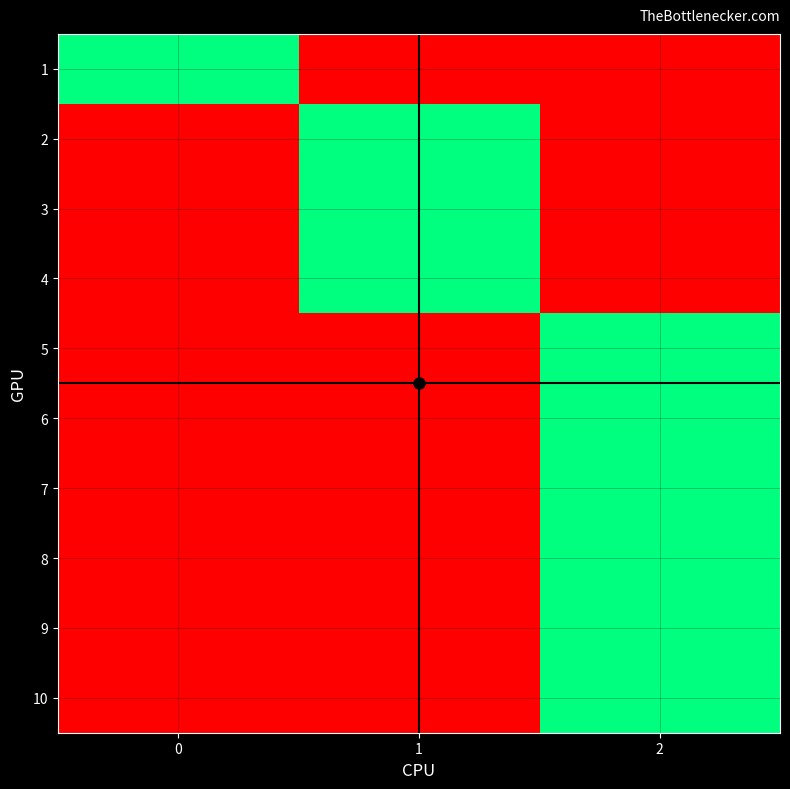

Reading left to right, list all the values displayed in this chart.

1: 0=1	1=0	2=0
2: 0=0	1=1	2=0
3: 0=0	1=1	2=0
4: 0=0	1=1	2=0
5: 0=0	1=0	2=1
6: 0=0	1=0	2=1
7: 0=0	1=0	2=1
8: 0=0	1=0	2=1
9: 0=0	1=0	2=1
10: 0=0	1=0	2=1